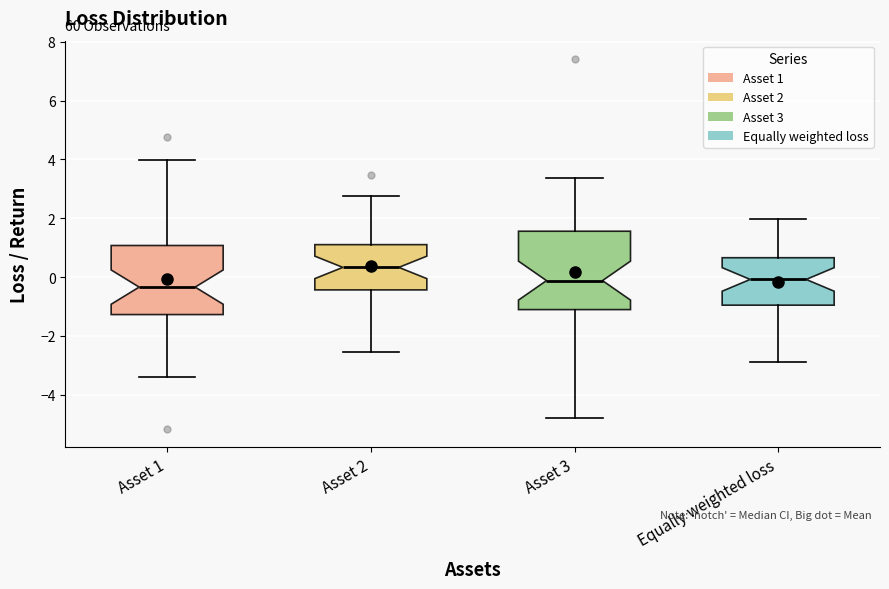

Reading left to right, read every box against the y-axis: the position of its median line, the range the box covers, and the ends of its whiskers. The values are not printed on the chart, so give them approximately, as read against the axis.

Asset 1: median -0.4, box -1.2 to 1.0, whiskers -3.4 to 4.0
Asset 2: median 0.4, box -0.4 to 1.2, whiskers -2.6 to 2.8
Asset 3: median -0.2, box -1.2 to 1.6, whiskers -4.8 to 3.4
Equally weighted loss: median 0.0, box -1.0 to 0.6, whiskers -2.8 to 2.0